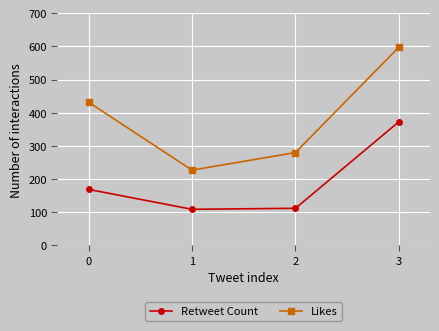

How many lines are shown in the chart?

2